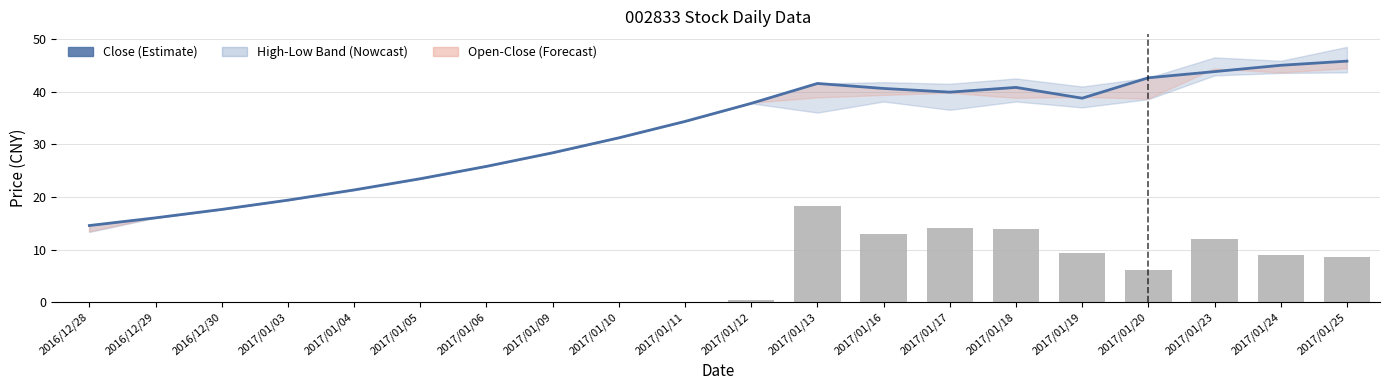

What is the maximum value for Volume (scaled)?

18.3